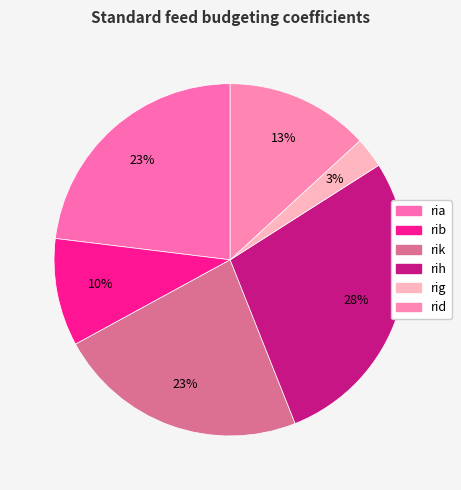

To the nearest percent, what is the difference between the largest and smallest slice percentages?

25%